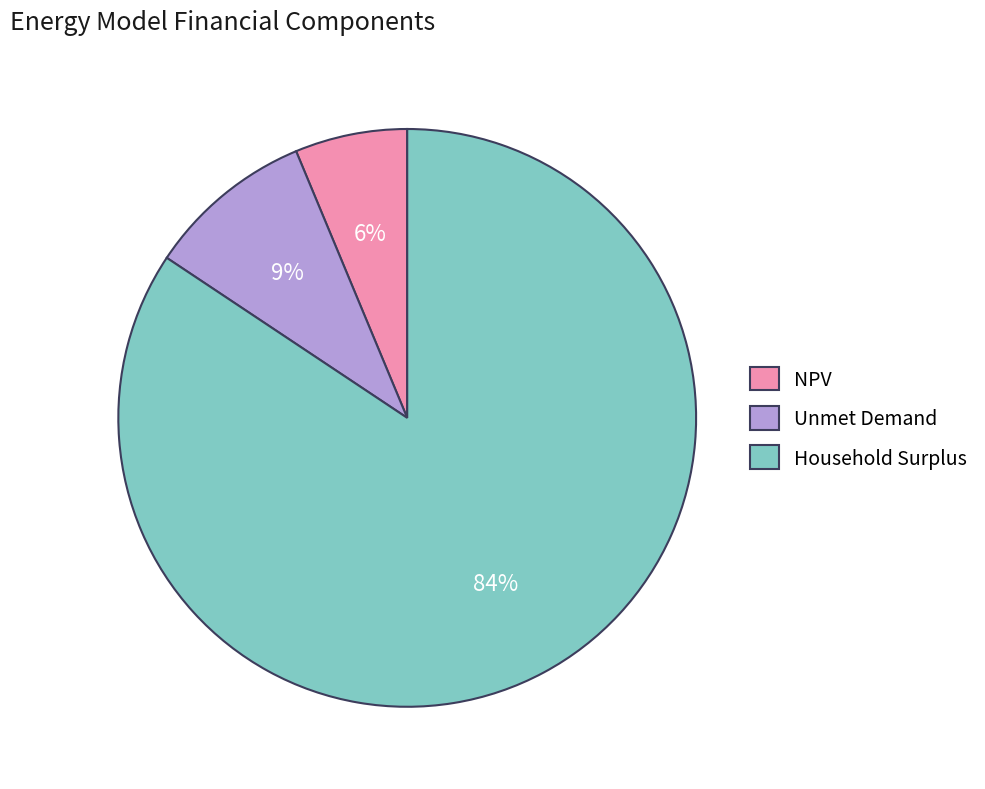

Is it true that Unmet Demand is 1% of the pie?

False